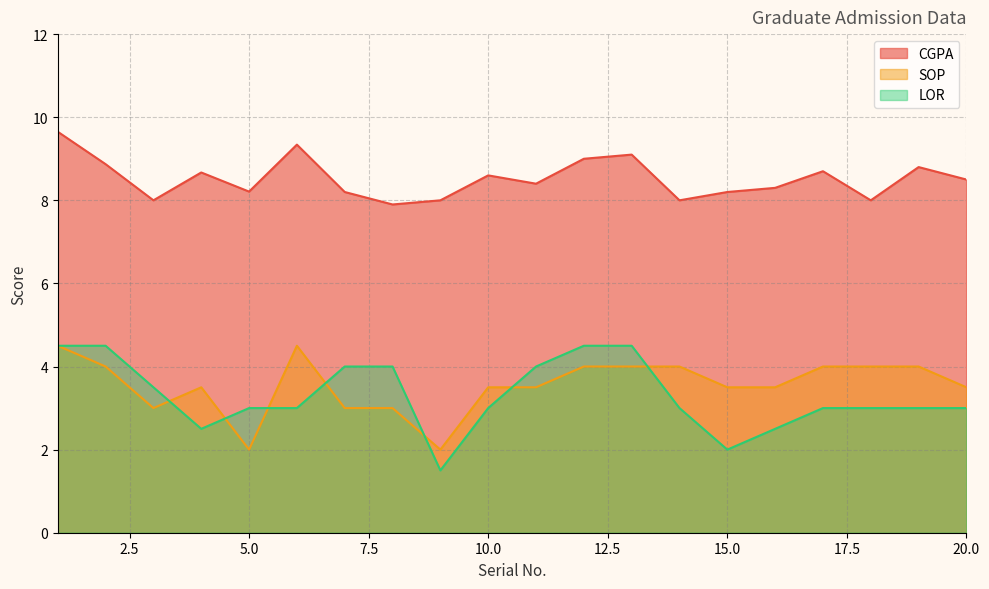

What are all the series names shown in the legend?

CGPA, SOP, LOR